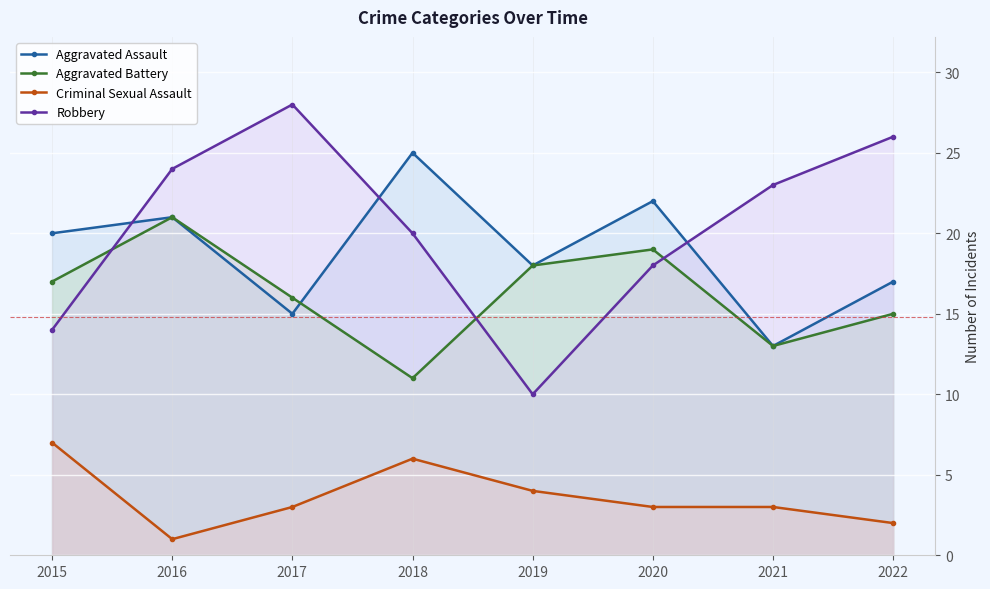

Rank the series at 2020 from lowest to highest value.

Criminal Sexual Assault, Robbery, Aggravated Battery, Aggravated Assault